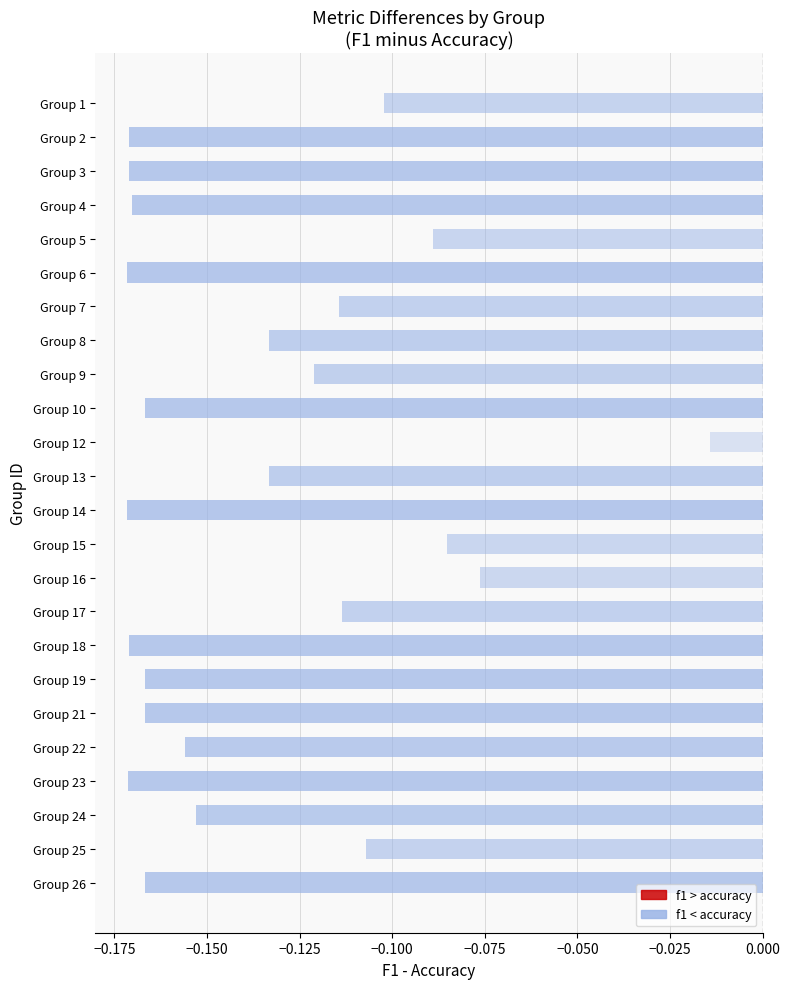

Are the bars horizontal?

Yes